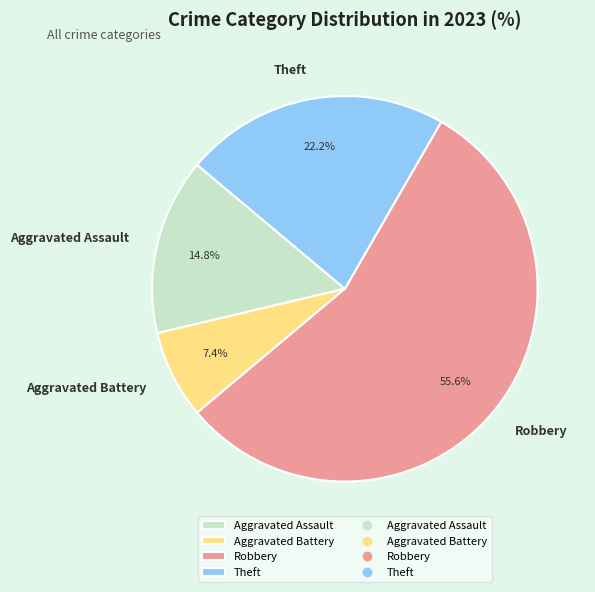

Which category accounts for the majority?

Robbery